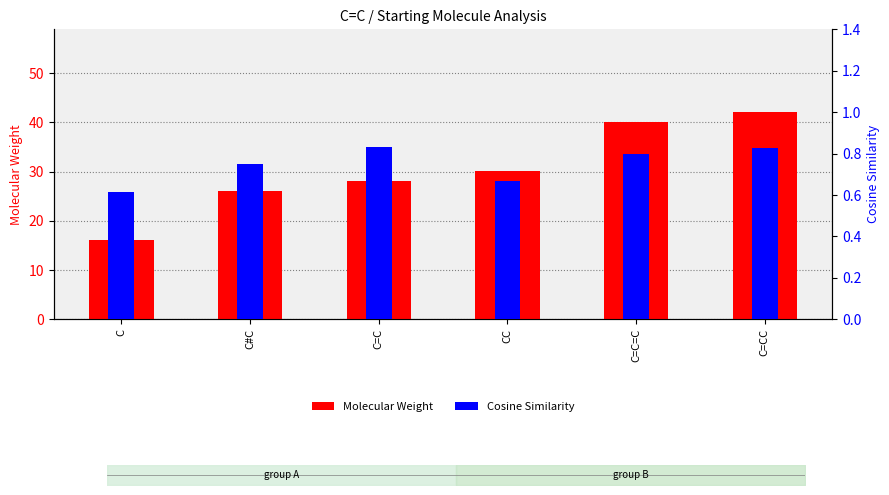

The Molecular Weight series shows 40.0 at C=C=C. True or false?

True